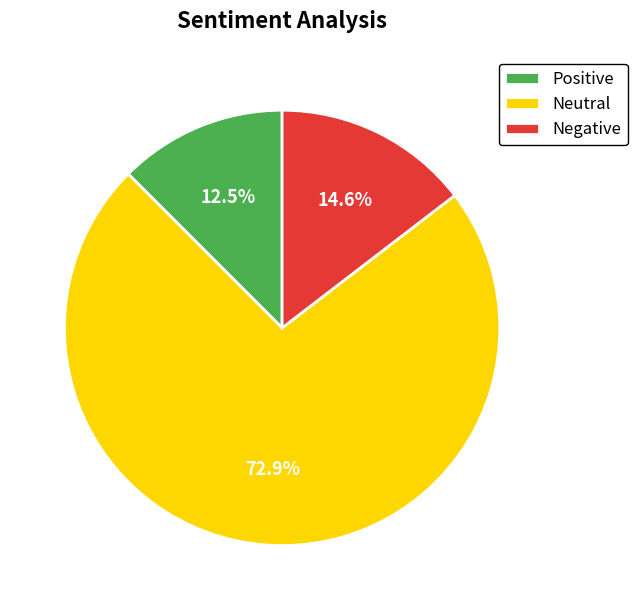

Approximately how many times larger is the value at Neutral compared to Negative?

5.0